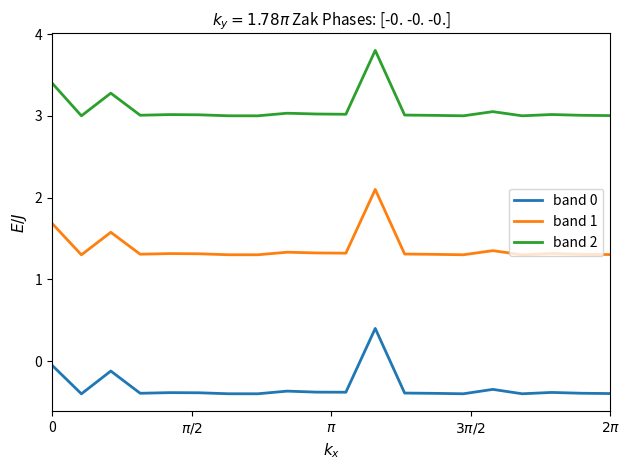

What is the difference between the maximum and minimum values in the band 2 series?

0.8